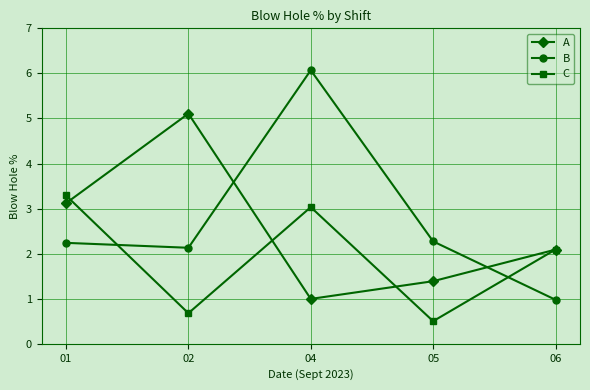

Where is the first local maximum for C?

04